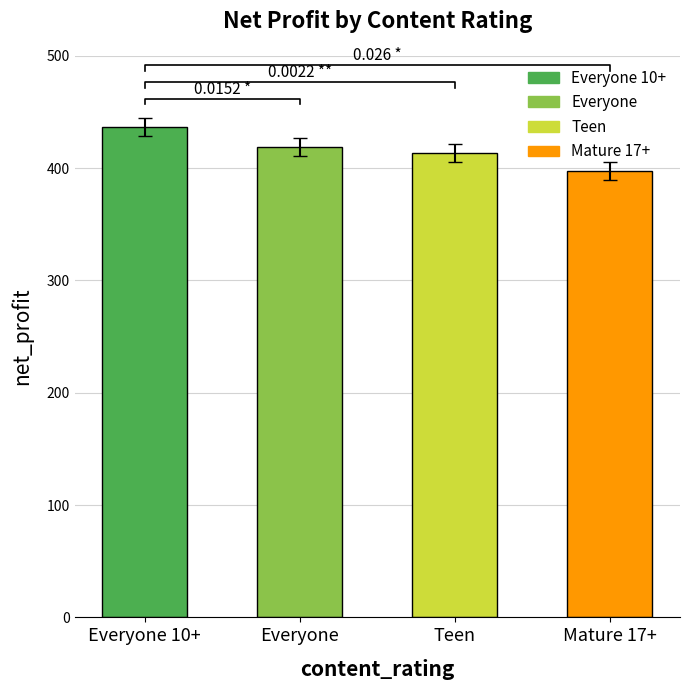

What is the label of the 2nd bar from the left?

Everyone